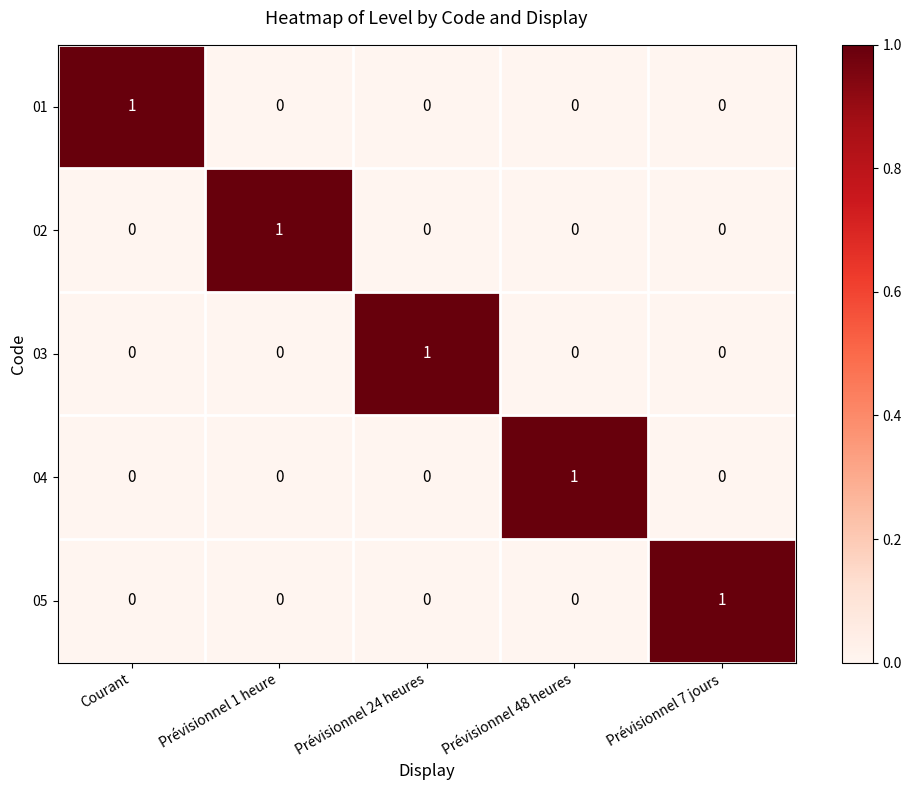

The value of 04 at Prévisionnel 24 heures is 0. True or false?

True